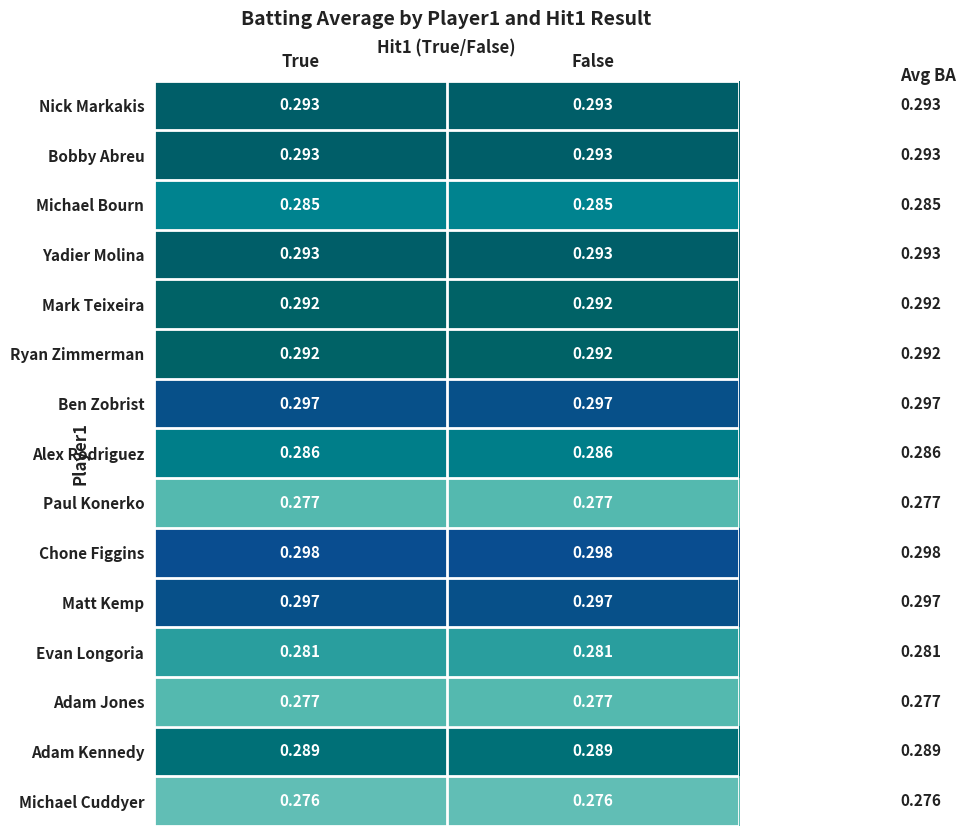

Which series has the largest total across all categories?

Chone Figgins